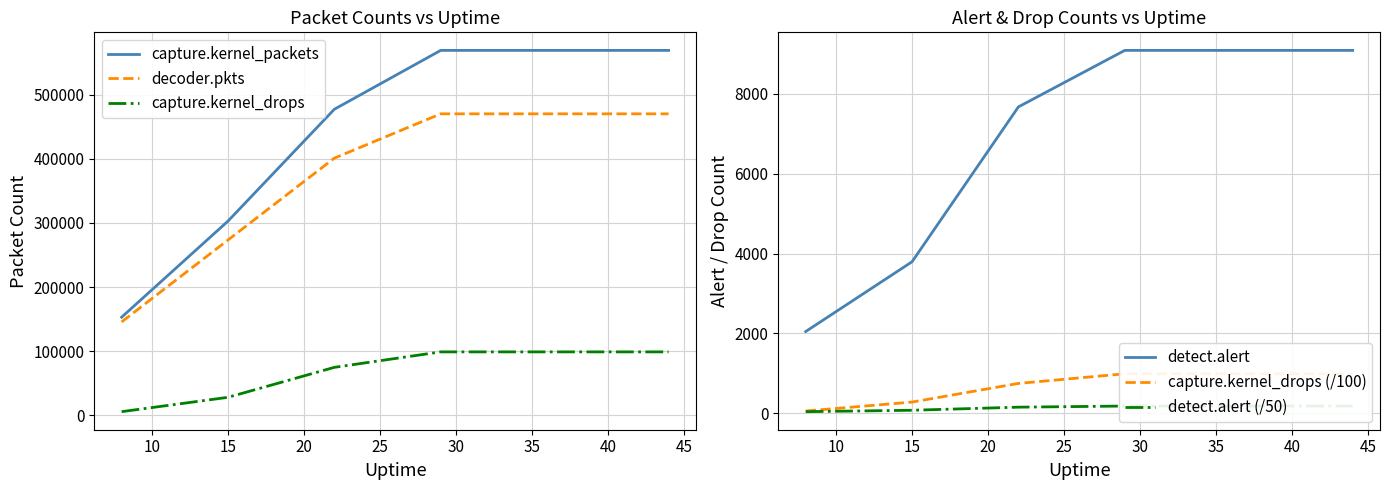

What is the sum of all capture.kernel_packets values?

3207935